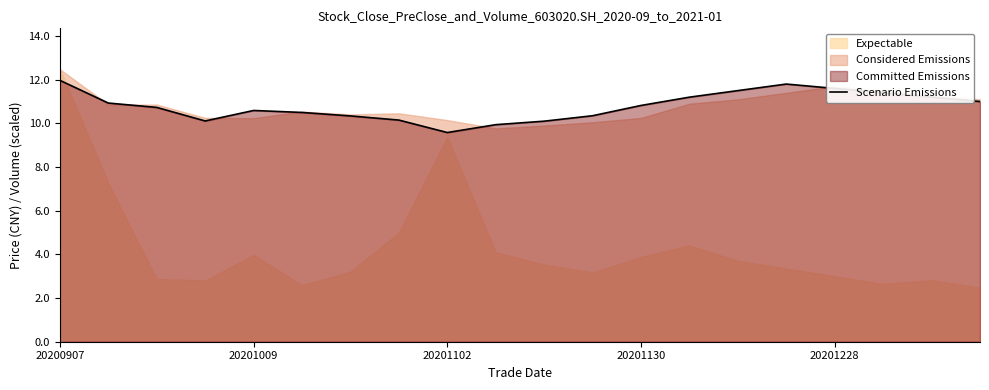

What is the difference between the values at 20200907 and 9?

2.0